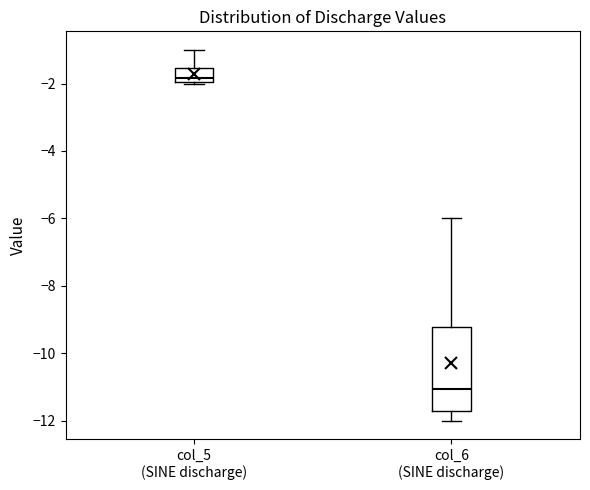

Which box's median line is the lowest?

col_6 (SINE discharge)